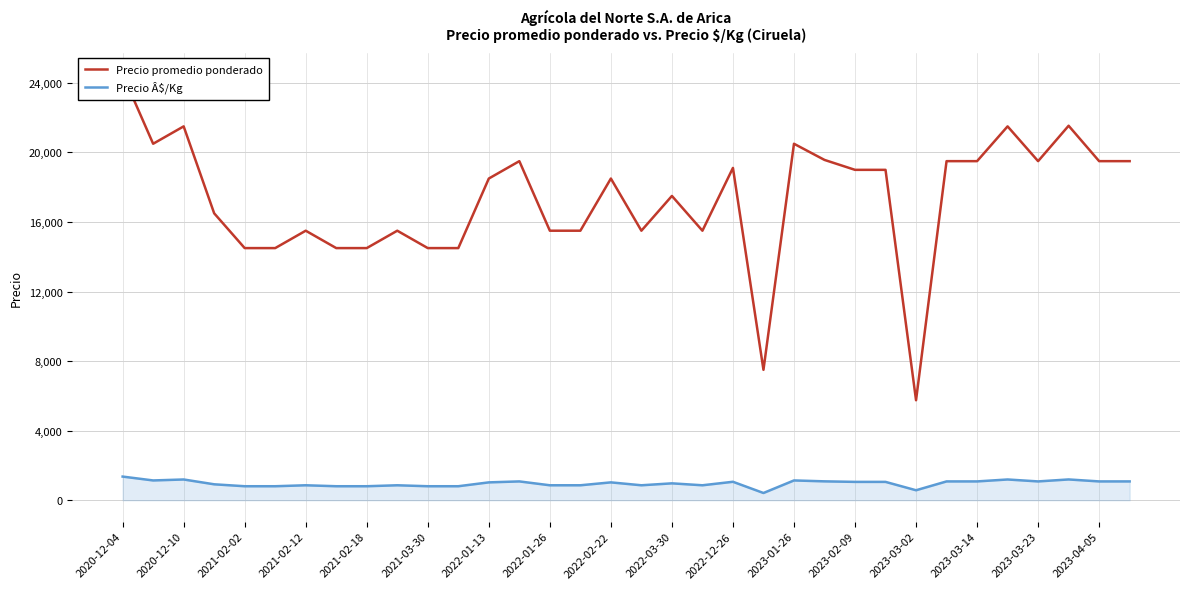

True or false: Precio Â$/Kg and Precio promedio ponderado intersect in this chart.

False